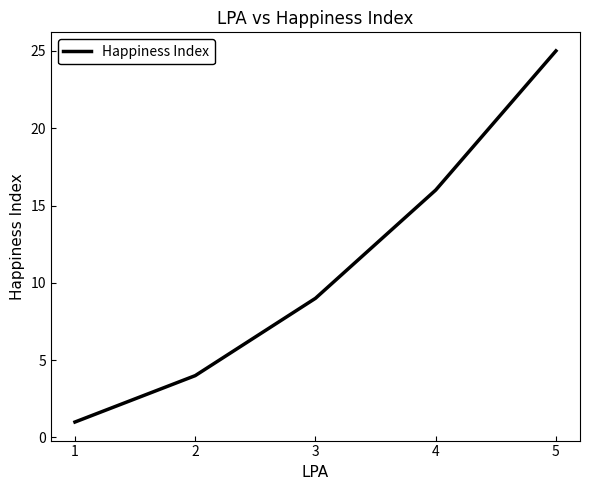

Where is the data nearest to the value 13?

4